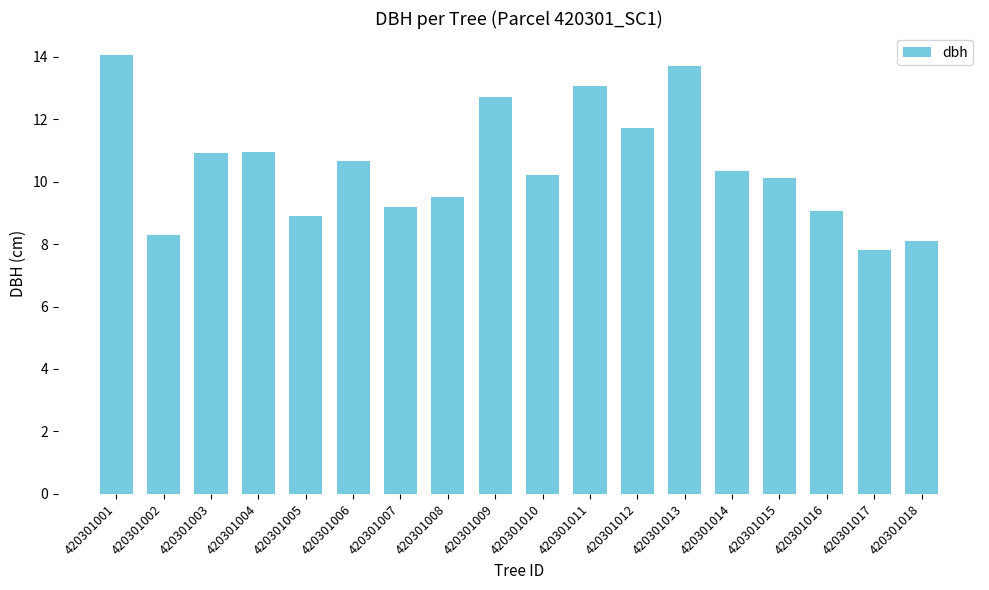

Between 420301012 and 420301016, which is larger?

420301012